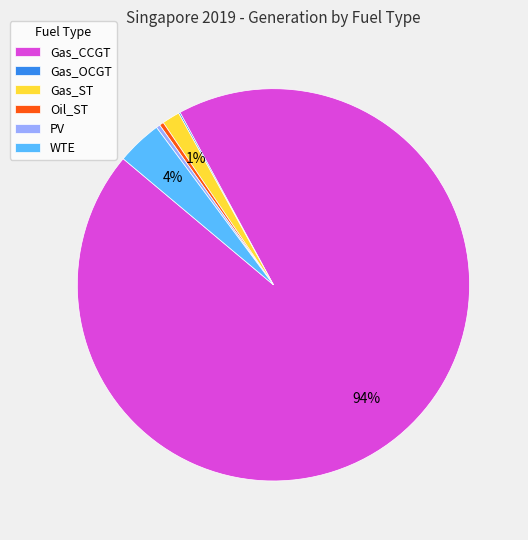

Between WTE and Gas_ST, which is larger?

WTE